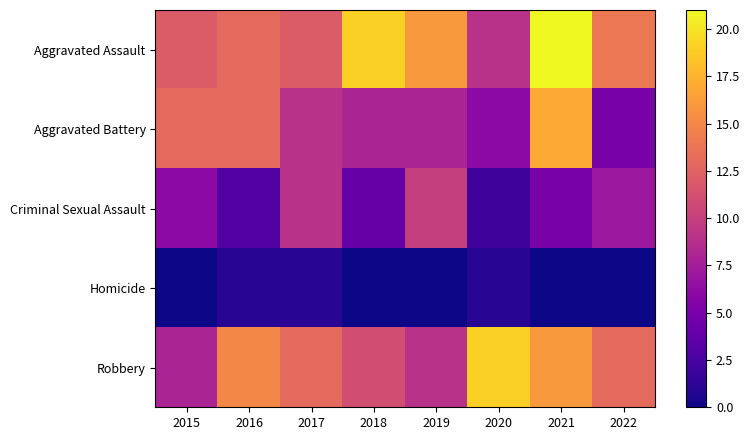

What is the spread (max minus min) of values at 2021?

21